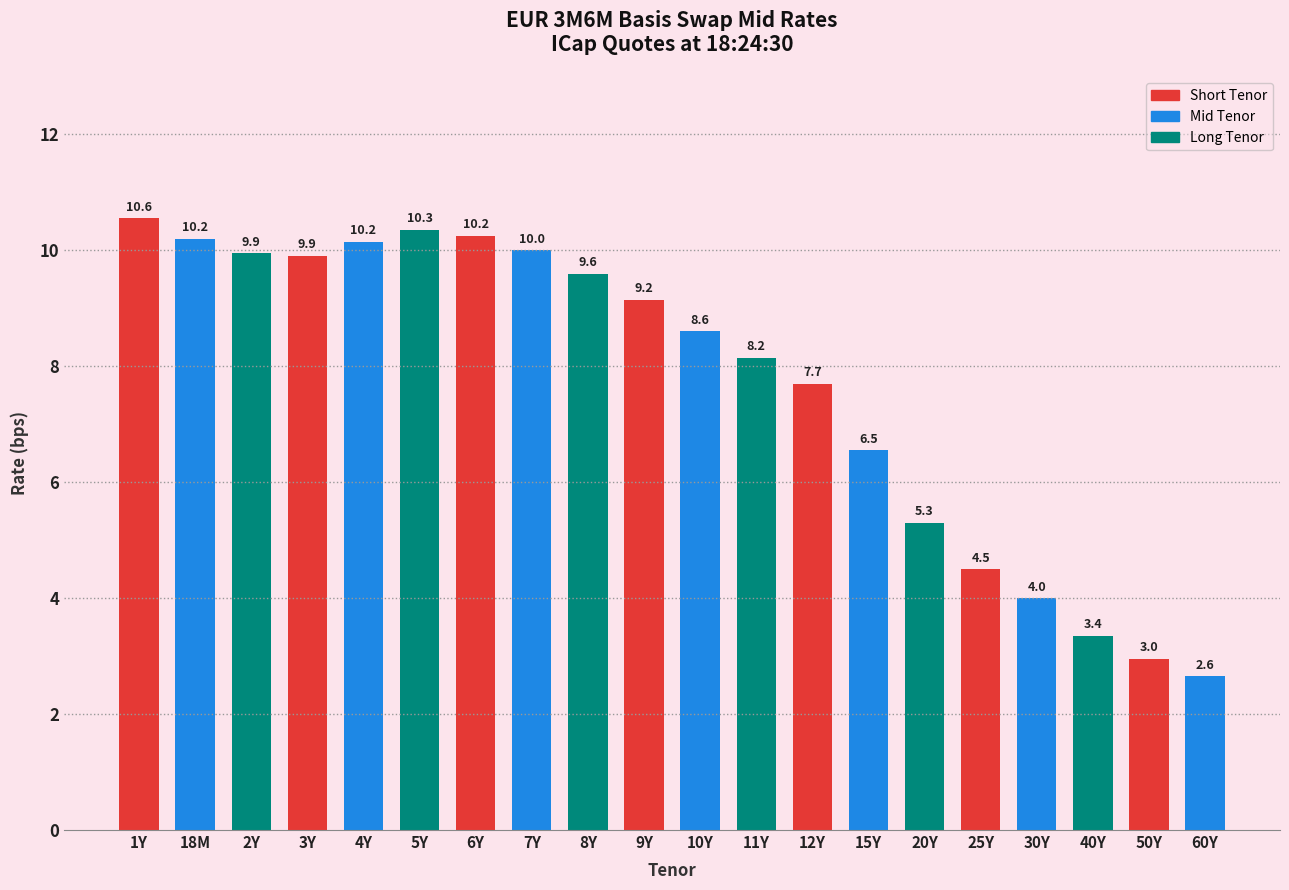

What is the change in value from 4Y to 9Y?

-1.0